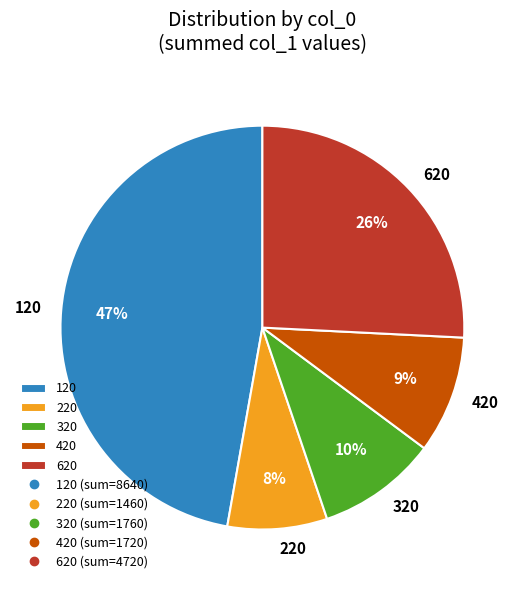

To the nearest percent, what is the difference between the largest and smallest slice percentages?

39%